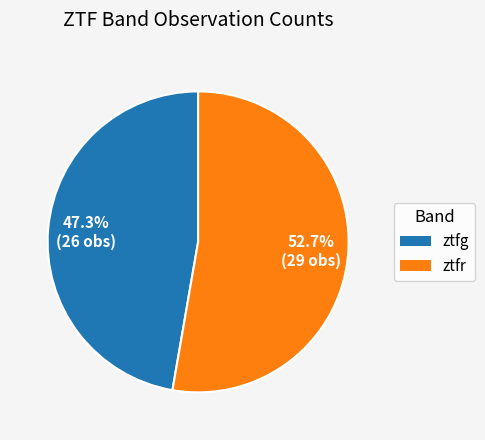

To the nearest percent, what is the difference between the largest and smallest slice percentages?

5%